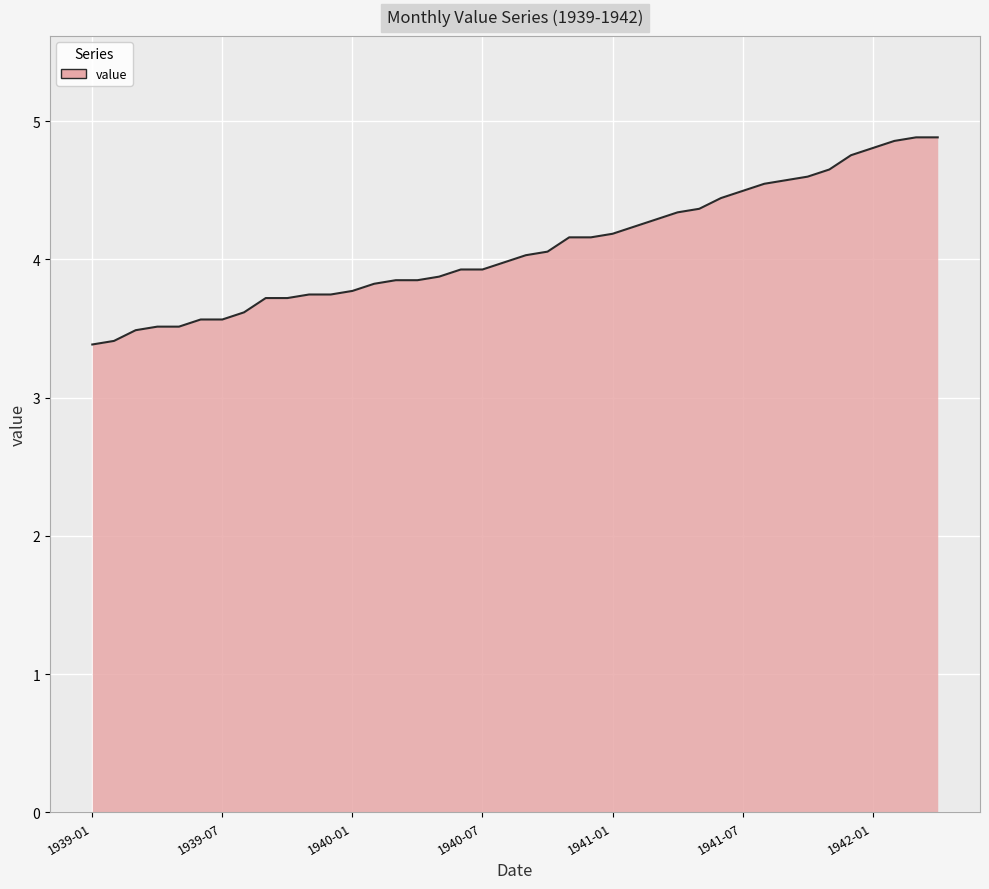

What is the greatest value displayed?

4.9